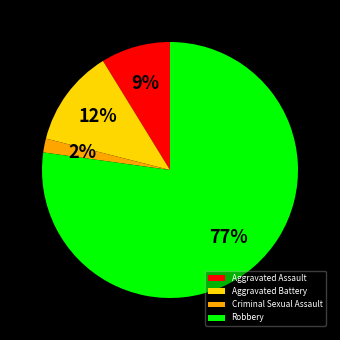

To the nearest percent, what portion does Aggravated Battery represent?

12%